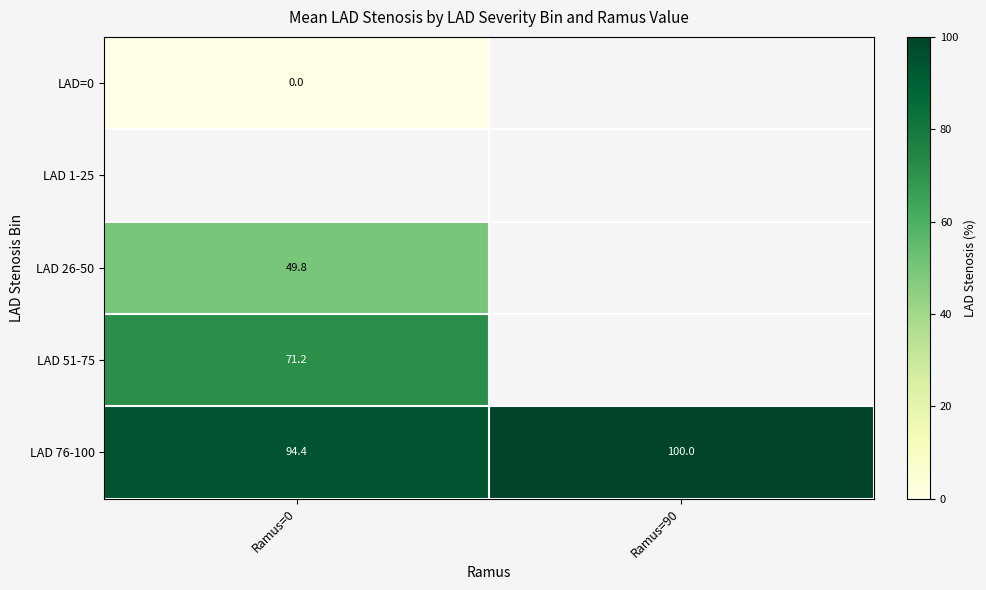

Which category has the lowest value across all series?

Ramus=0